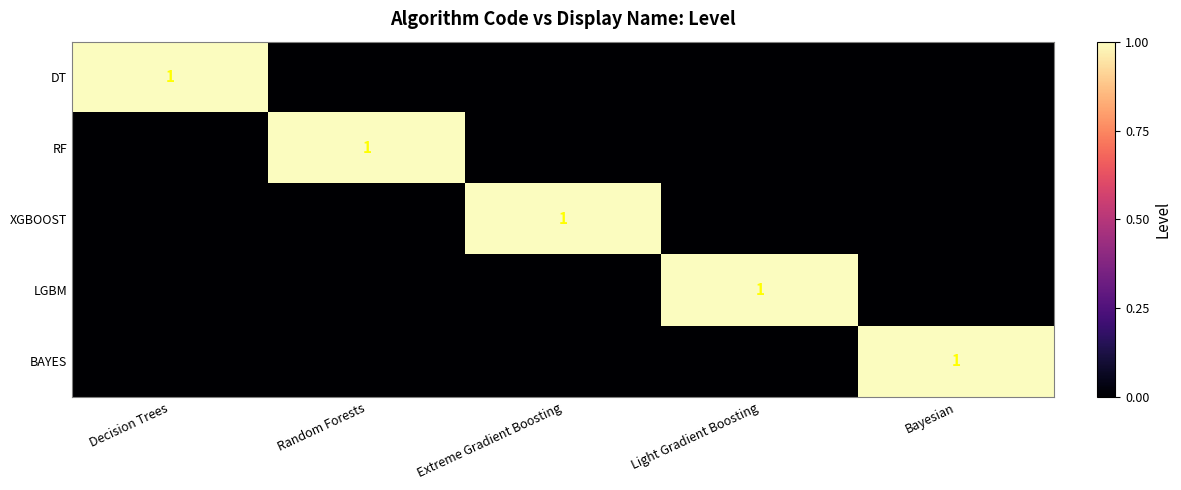

The value of RF at Random Forests is 1. True or false?

True